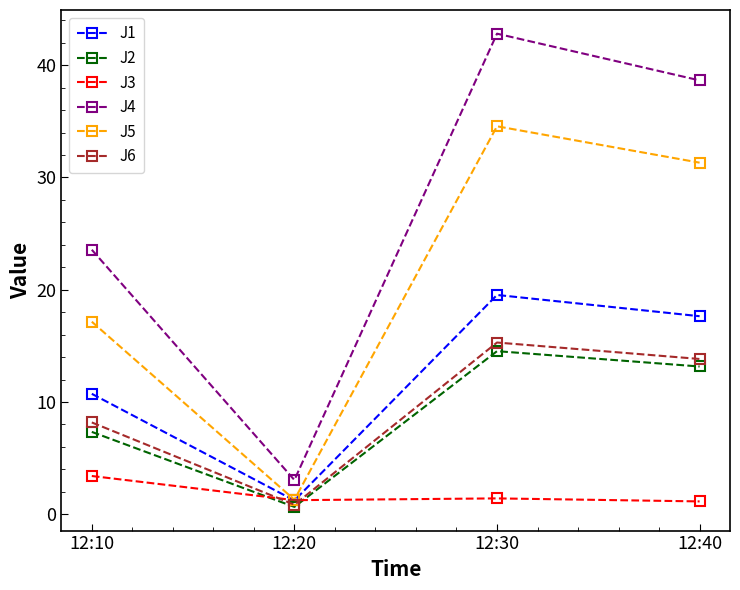

The J4 series shows 4.5 at 12:20. True or false?

False